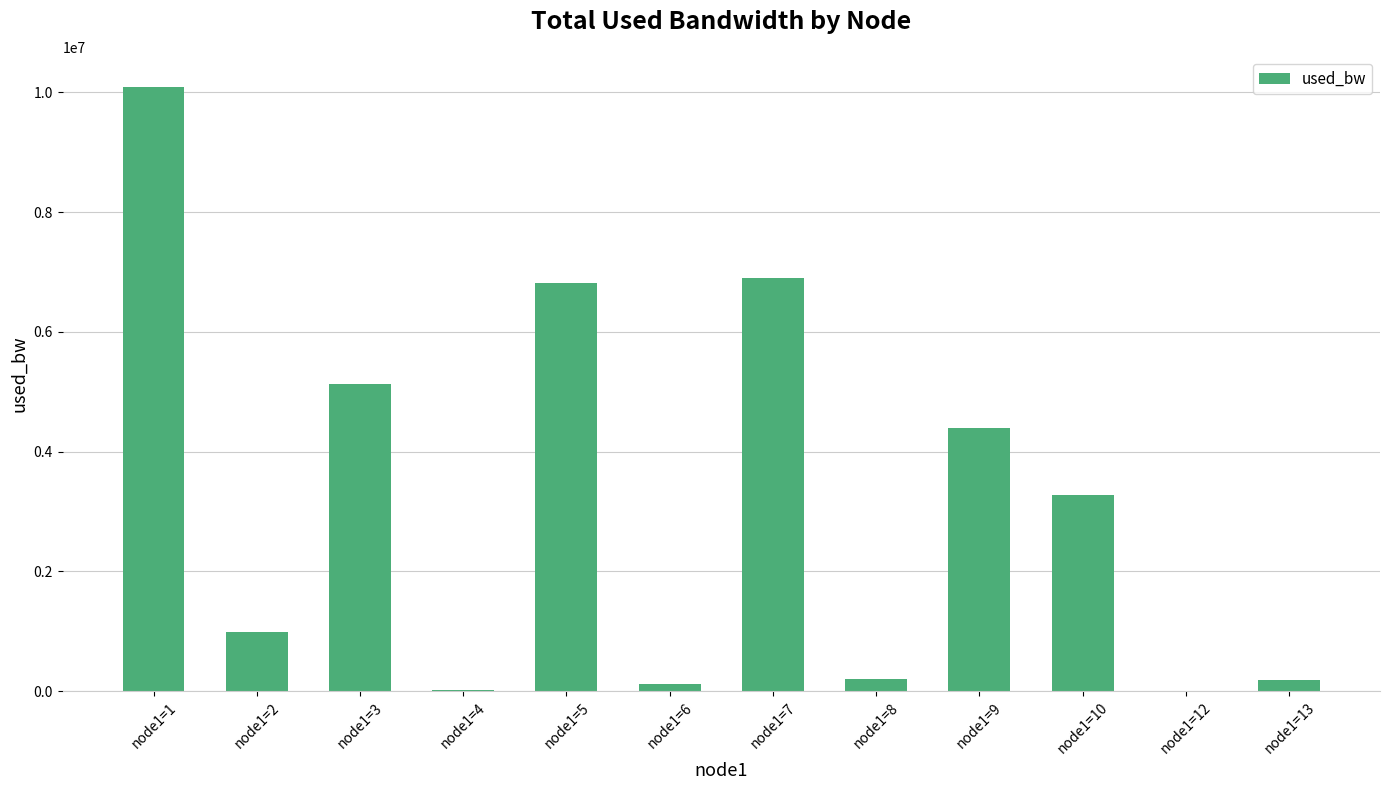

What is the change in value from node1=5 to node1=9?

-2415927.1